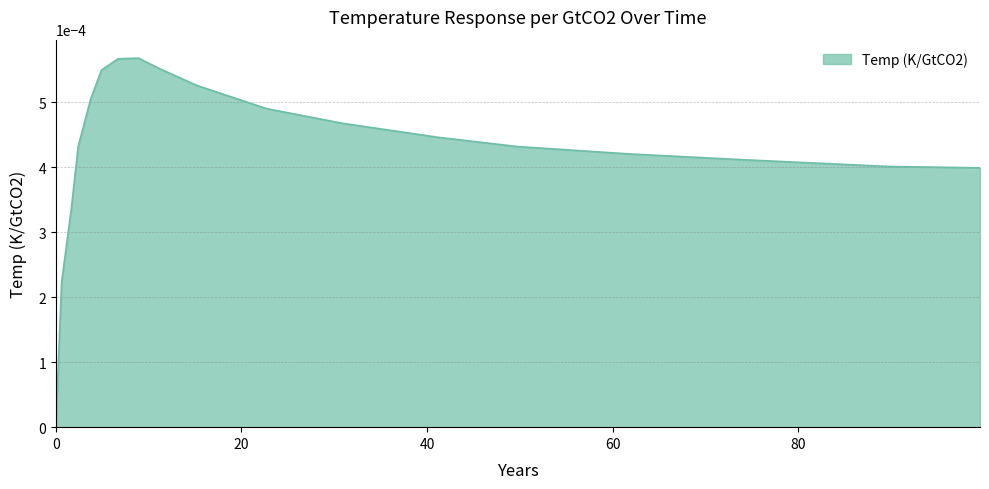

Rank the categories by value from lowest to highest.

0, 0.628272251, 1.67539267, 99.58115183, 89.84293194, 74.34554974, 61.67539267, 2.408376963, 49.7382199, 41.15183246, 30.89005236, 22.72251309, 3.769633508, 15.18324607, 4.921465969, 11.20418848, 6.701570681, 8.90052356